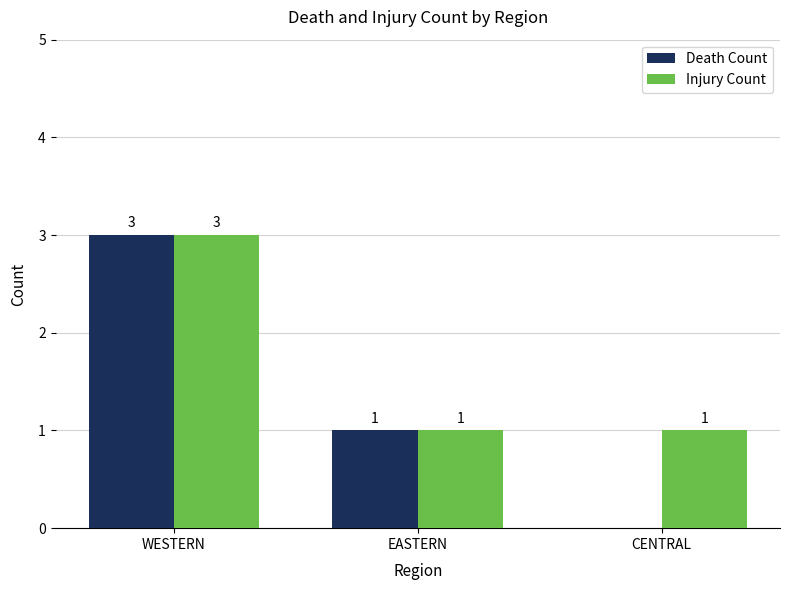

Is it true that Death Count equals 3 at WESTERN?

True